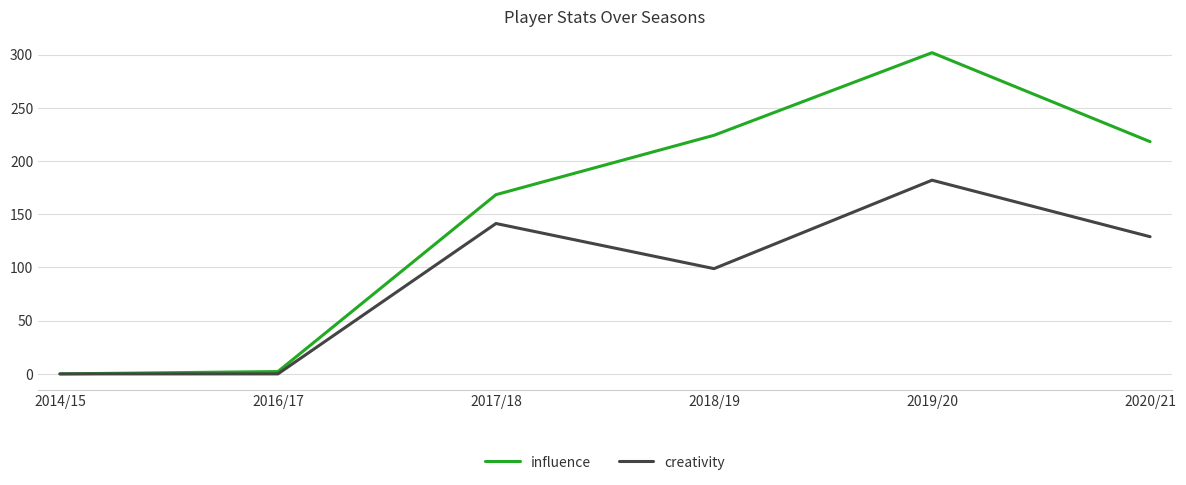

Which series has the widest spread of values?

influence